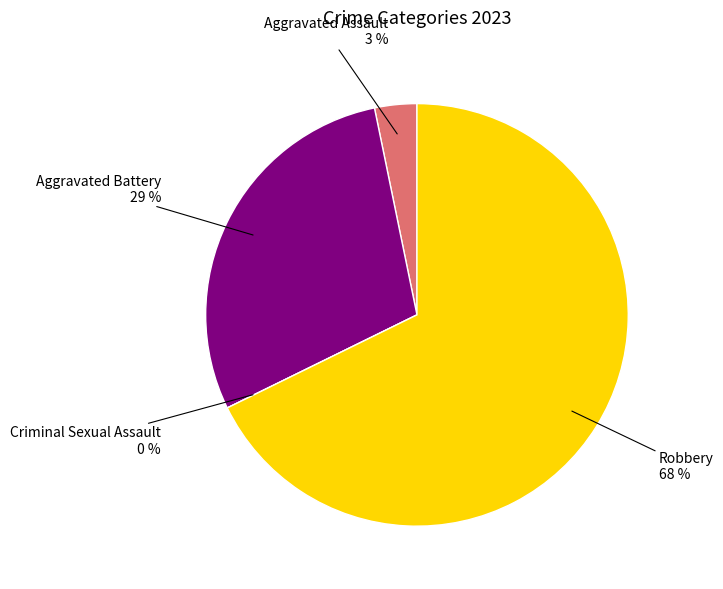

To the nearest percent, what is the average slice percentage?

25%